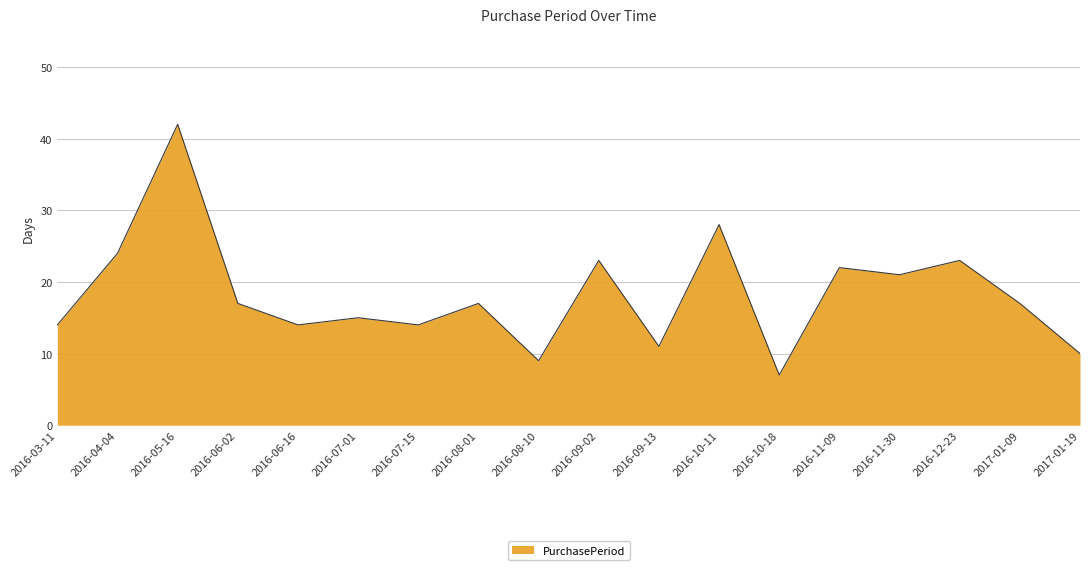

Reading left to right, list all the values displayed in this chart.

2016-03-11=14	2016-04-04=24	2016-05-16=42	2016-06-02=17	2016-06-16=14	2016-07-01=15	2016-07-15=14	2016-08-01=17	2016-08-10=9	2016-09-02=23	2016-09-13=11	2016-10-11=28	2016-10-18=7	2016-11-09=22	2016-11-30=21	2016-12-23=23	2017-01-09=17	2017-01-19=10